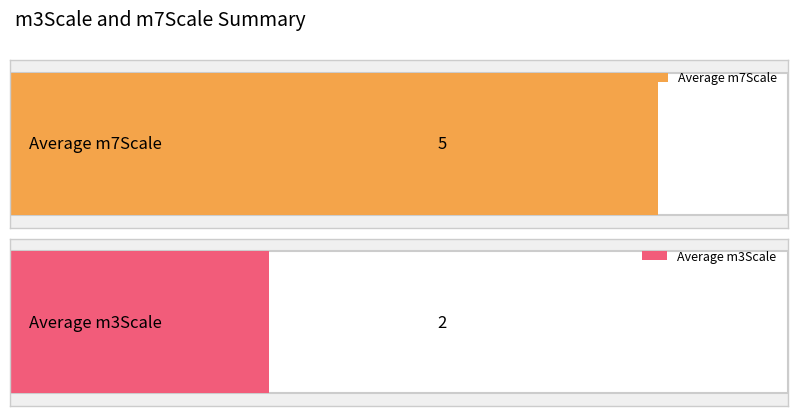

The value at 5 is 1. True or false?

False